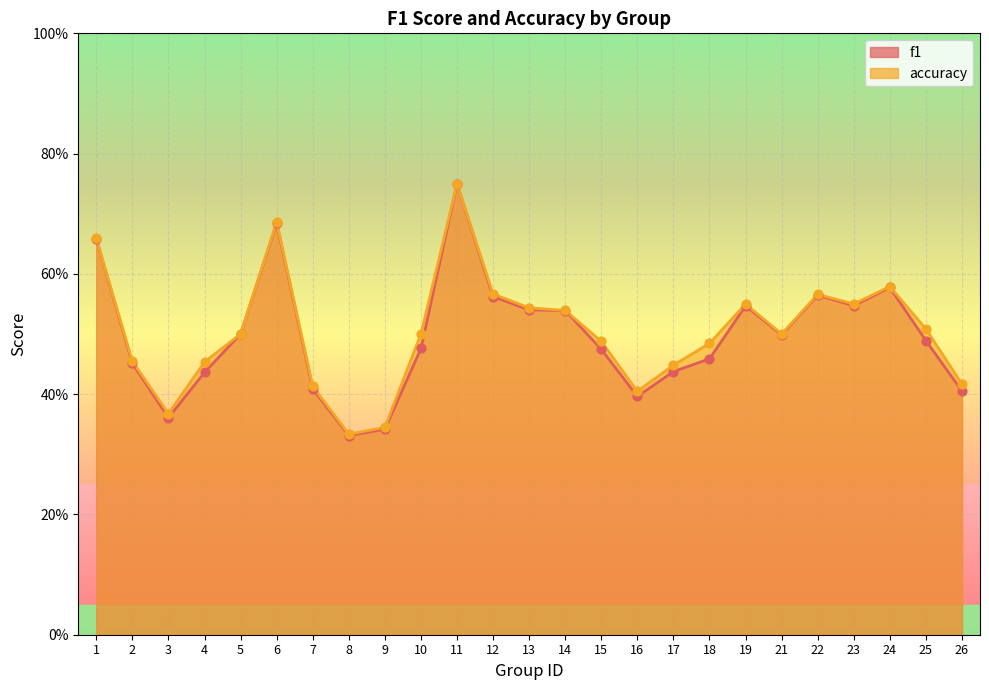

Which series contains the lowest Y value?

f1